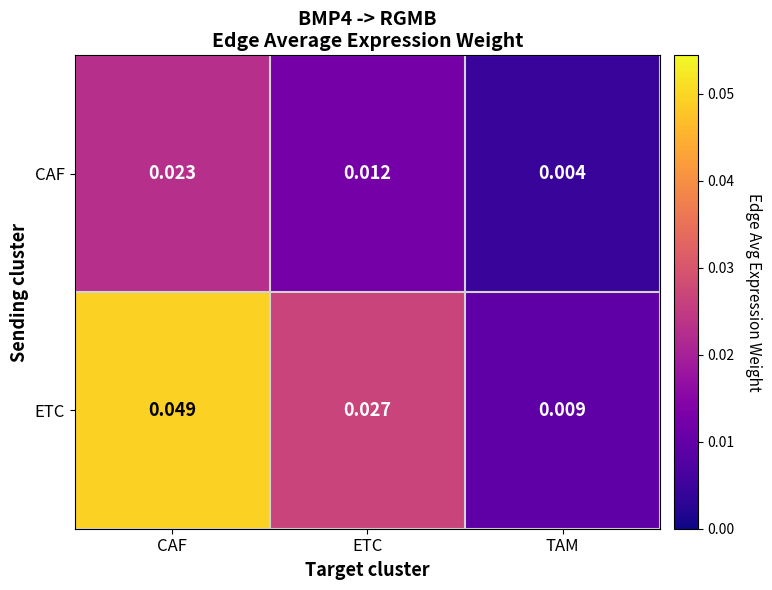

Which series changed the most between CAF and ETC?

ETC